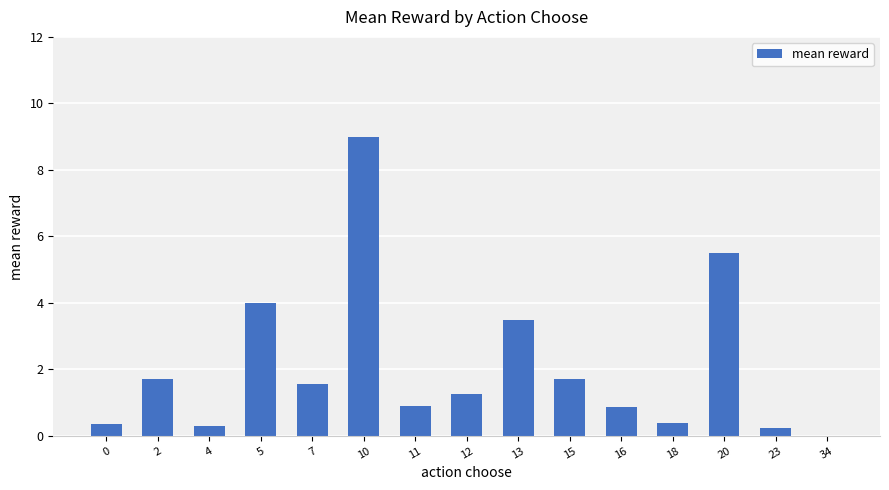

What is the change in value from 18 to 34?

-0.4